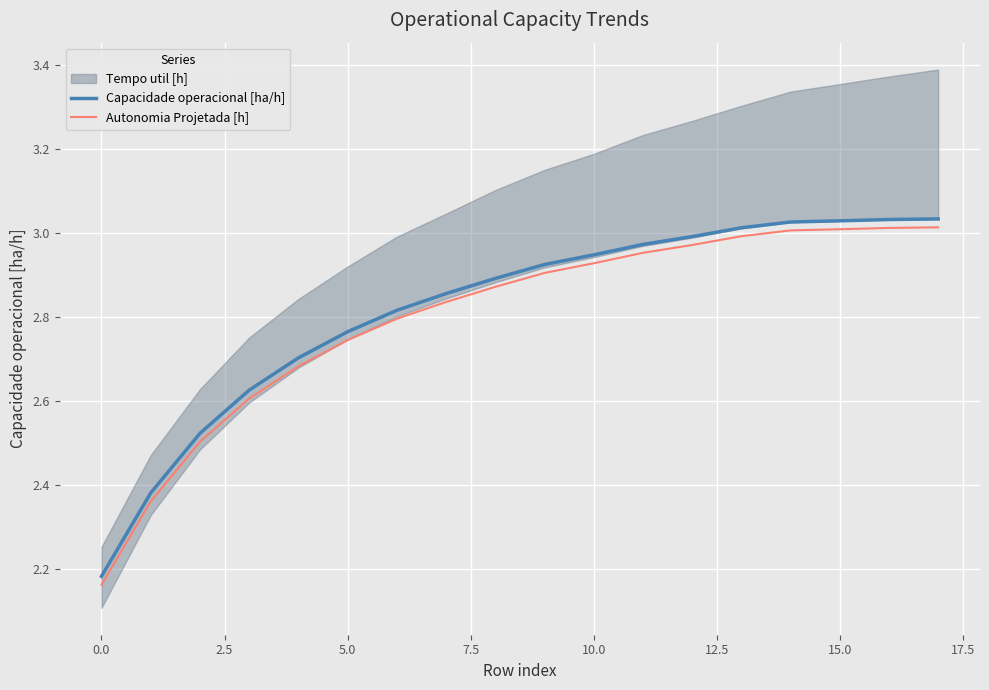

True or false: Autonomia Projetada [h] and Capacidade operacional [ha/h] intersect in this chart.

False